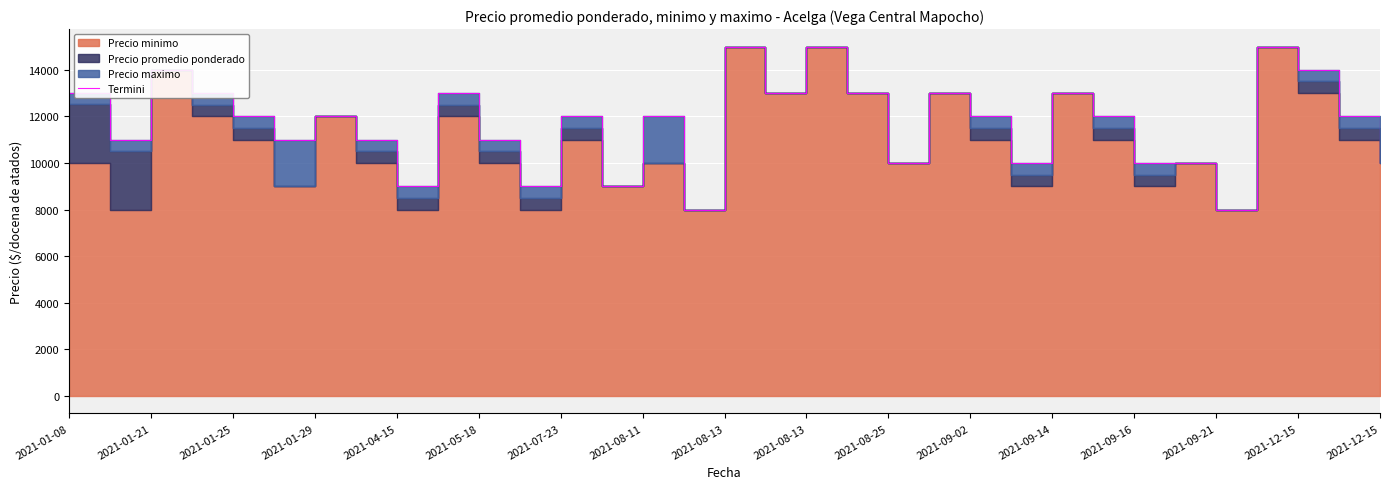

At which category does the chart reach its peak across all series?

2021-08-13